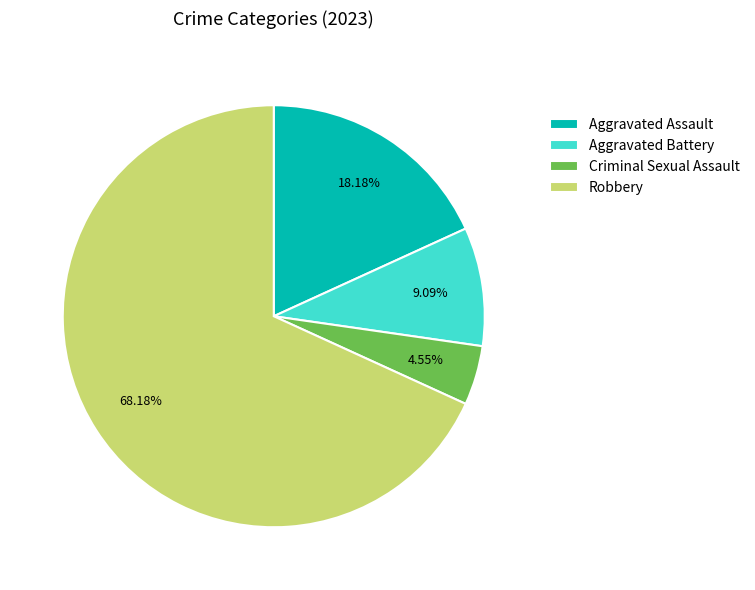

The Robbery slice represents 61% of the pie. True or false?

False